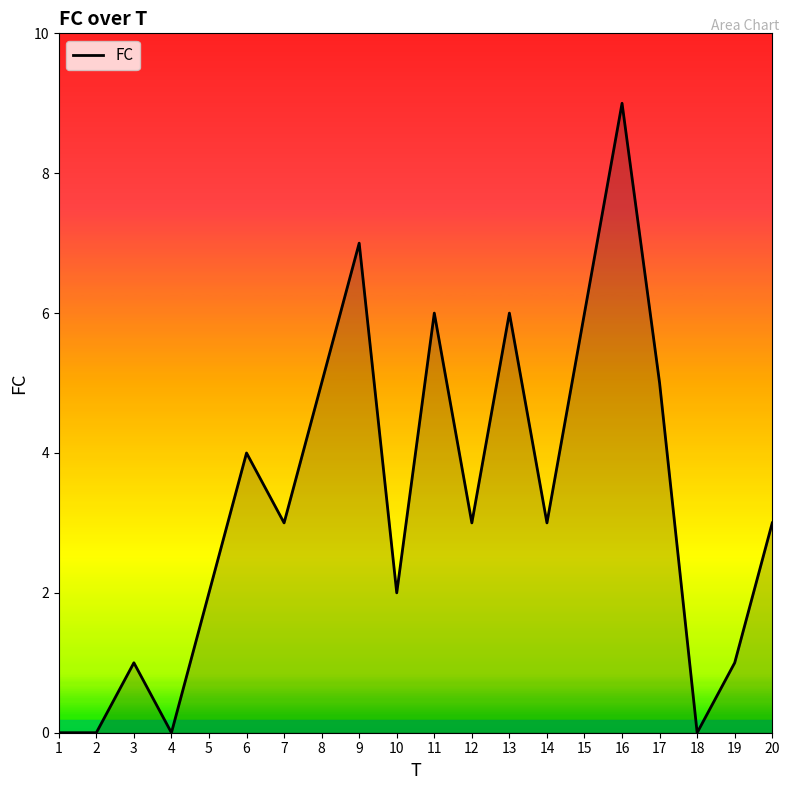

Which category has the highest value across all series?

16